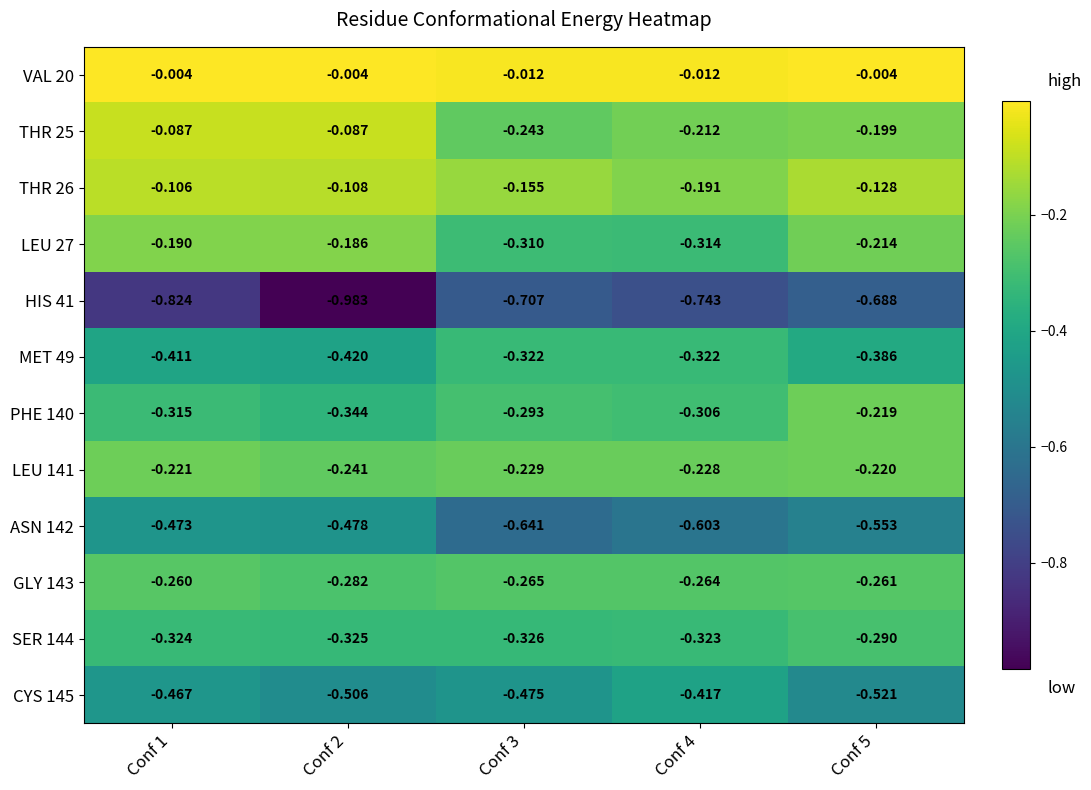

Which has a higher value, Conf 2 or Conf 1?

Conf 2